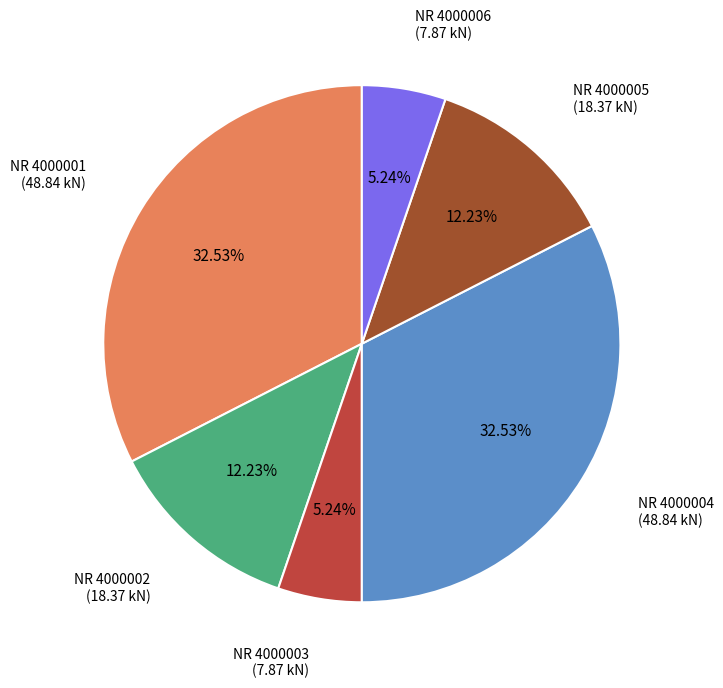

To the nearest percent, what is the difference between the largest and smallest slice percentages?

27%